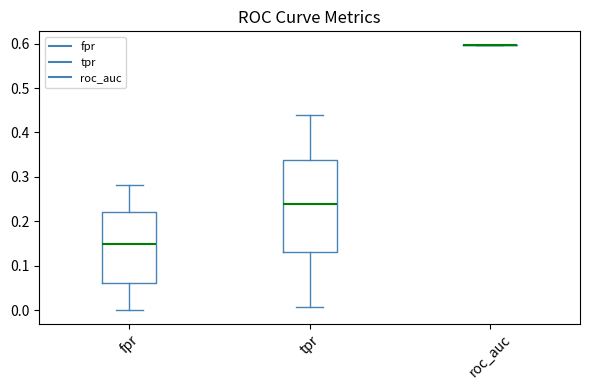

Where is the lower edge of the box for fpr on the y-axis? The values are not printed on the chart, so give them approximately, as read against the axis.

0.06